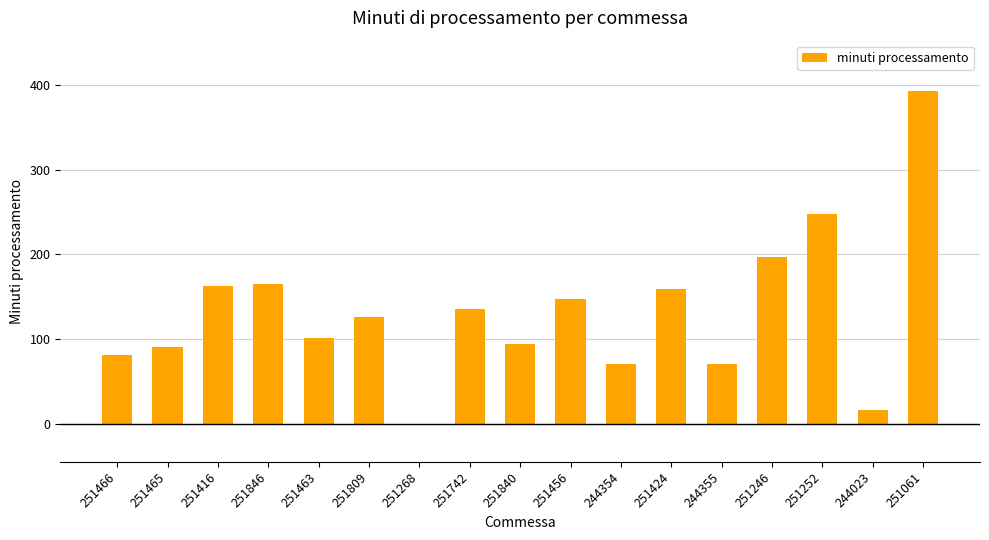

What is the greatest value displayed?

393.4